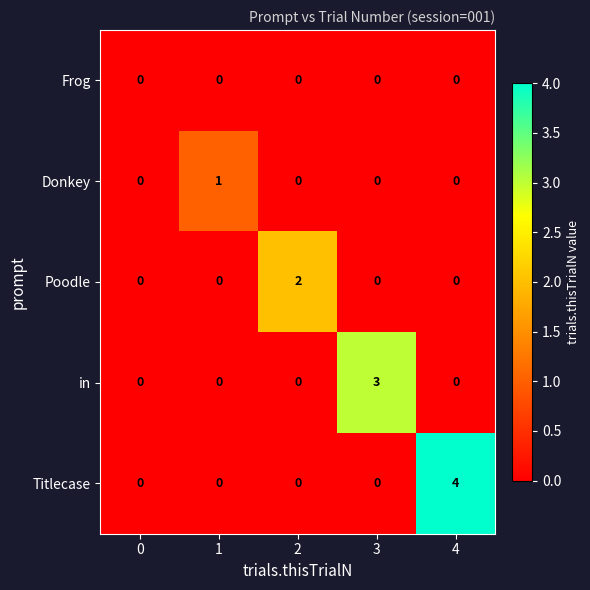

Is it true that Donkey equals 0 at 0?

True